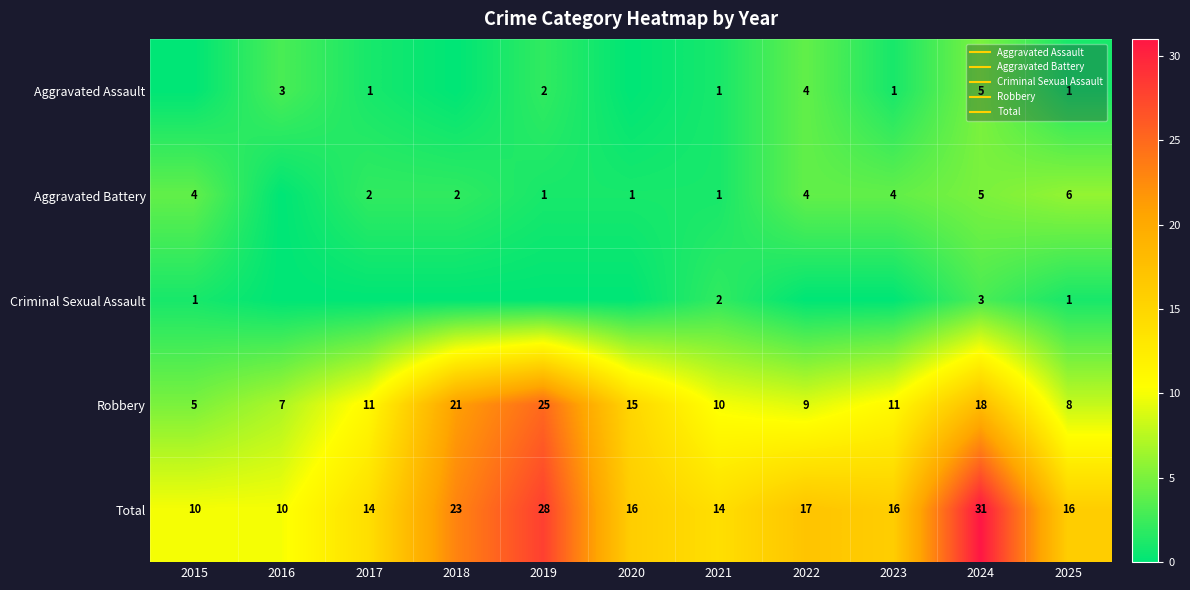

What is the difference between the maximum and minimum values in the Aggravated Battery series?

6